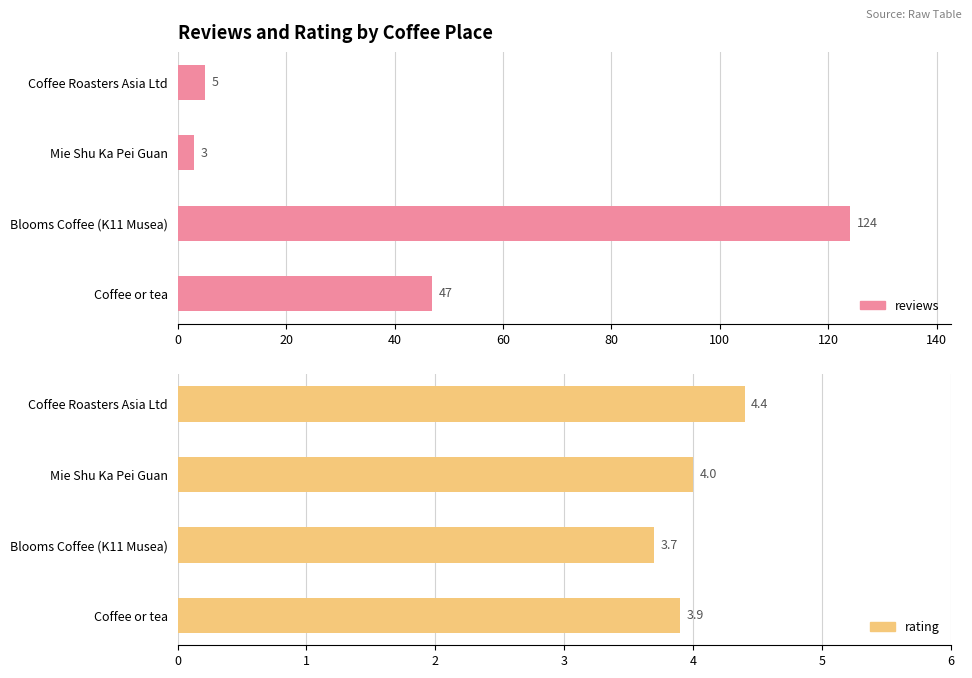

The rating series shows 1.2 at Blooms Coffee (K11 Musea). True or false?

False